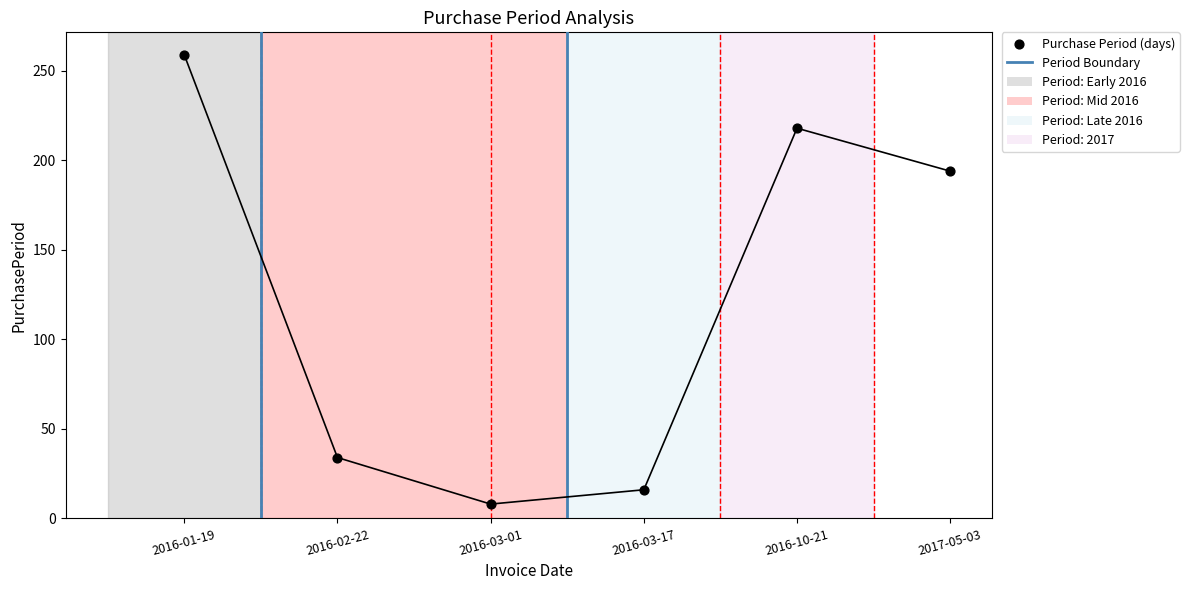

Between 2016-02-22 and 2016-03-01, which is larger?

2016-02-22